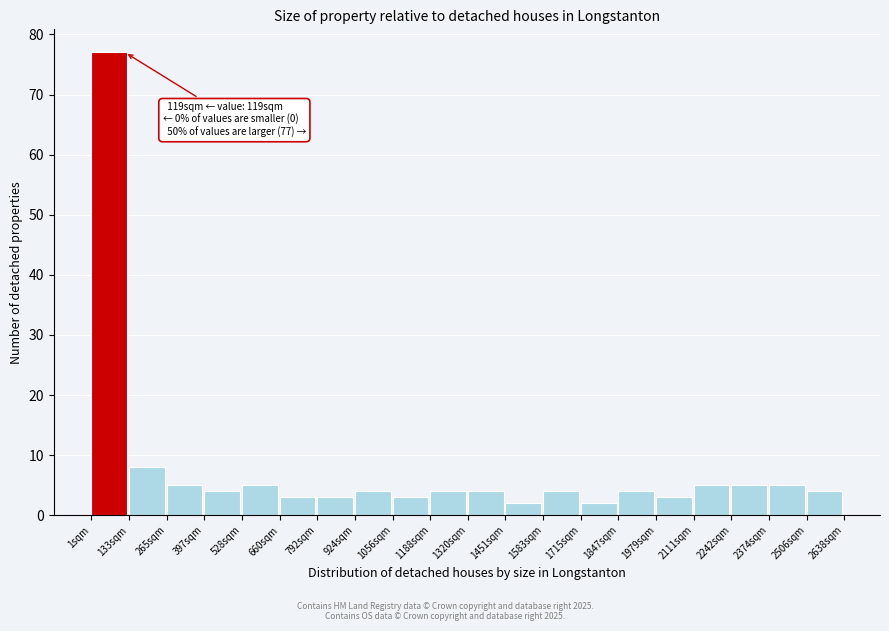

Which range on the x-axis has the tallest bar?

0 to 140